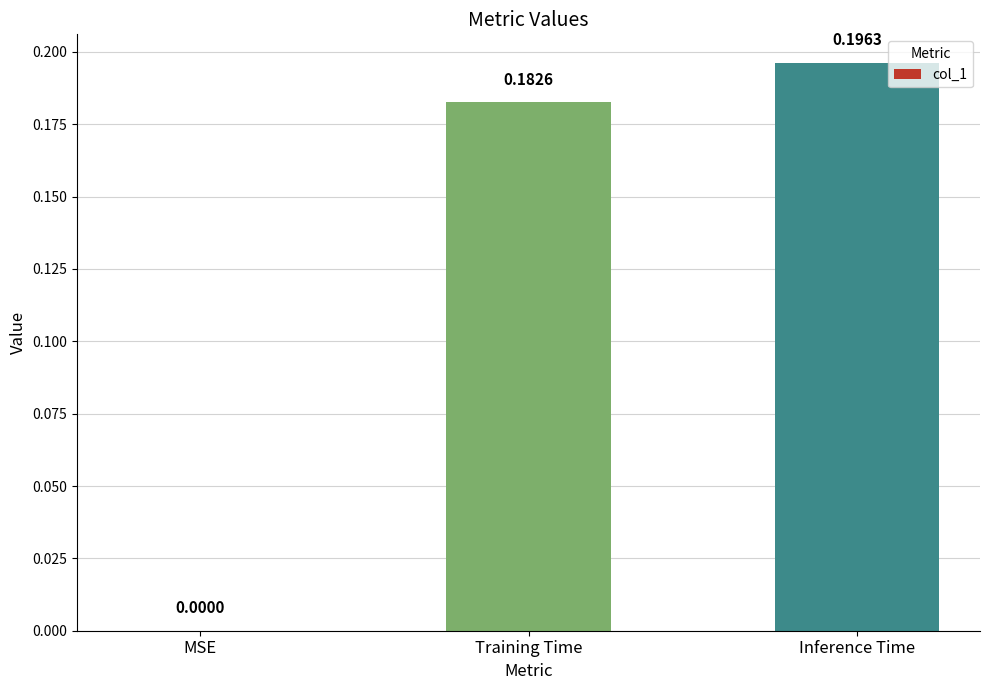

Which category has the highest value across all series?

Inference Time